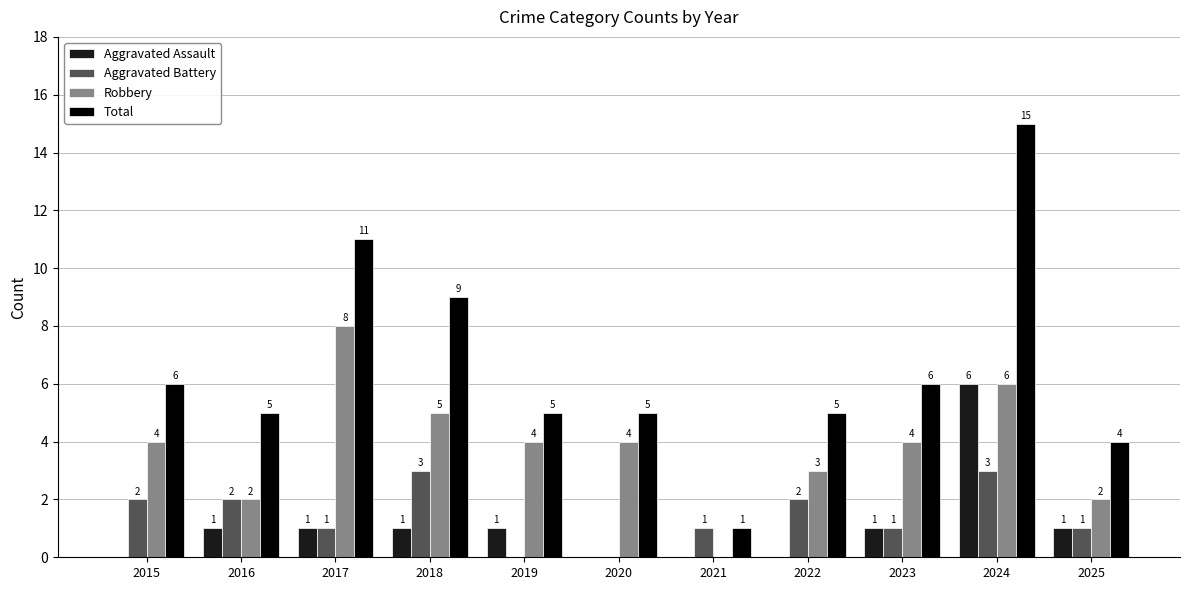

What is the greatest value displayed?

15